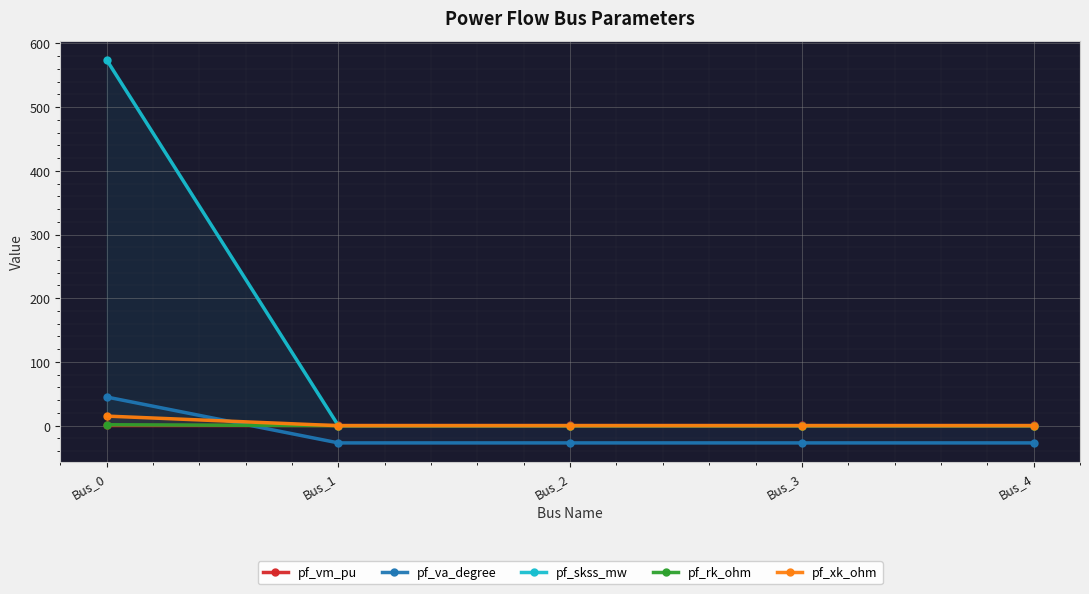

Reading left to right, what are all the values shown in this chart?

pf_vm_pu: 0.3	0.3	0.3	0.3	0.3
pf_va_degree: 45.0	-27.0	-27.0	-27.0	-27.0
pf_skss_mw: 574.0	0.0	0.0	0.0	0.0
pf_rk_ohm: 1.5	0.0	0.0	0.0	0.0
pf_xk_ohm: 15.0	0.0	0.0	0.0	0.0